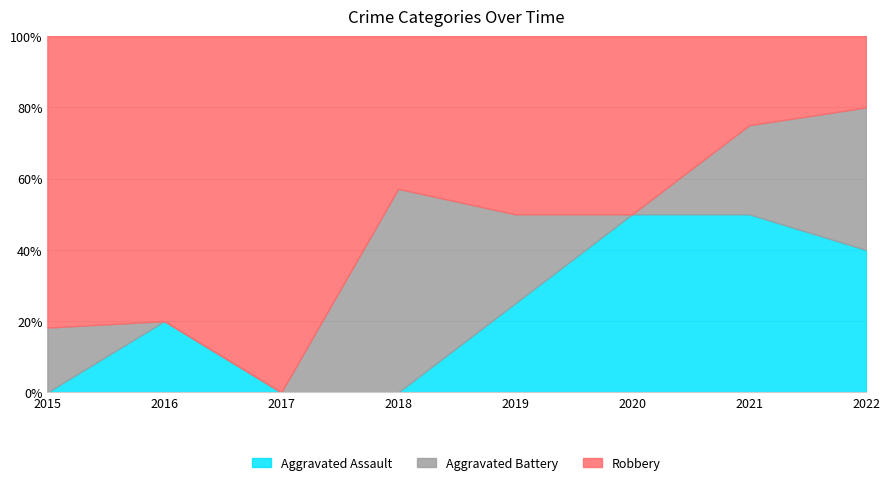

Count the number of categories in the chart.

8